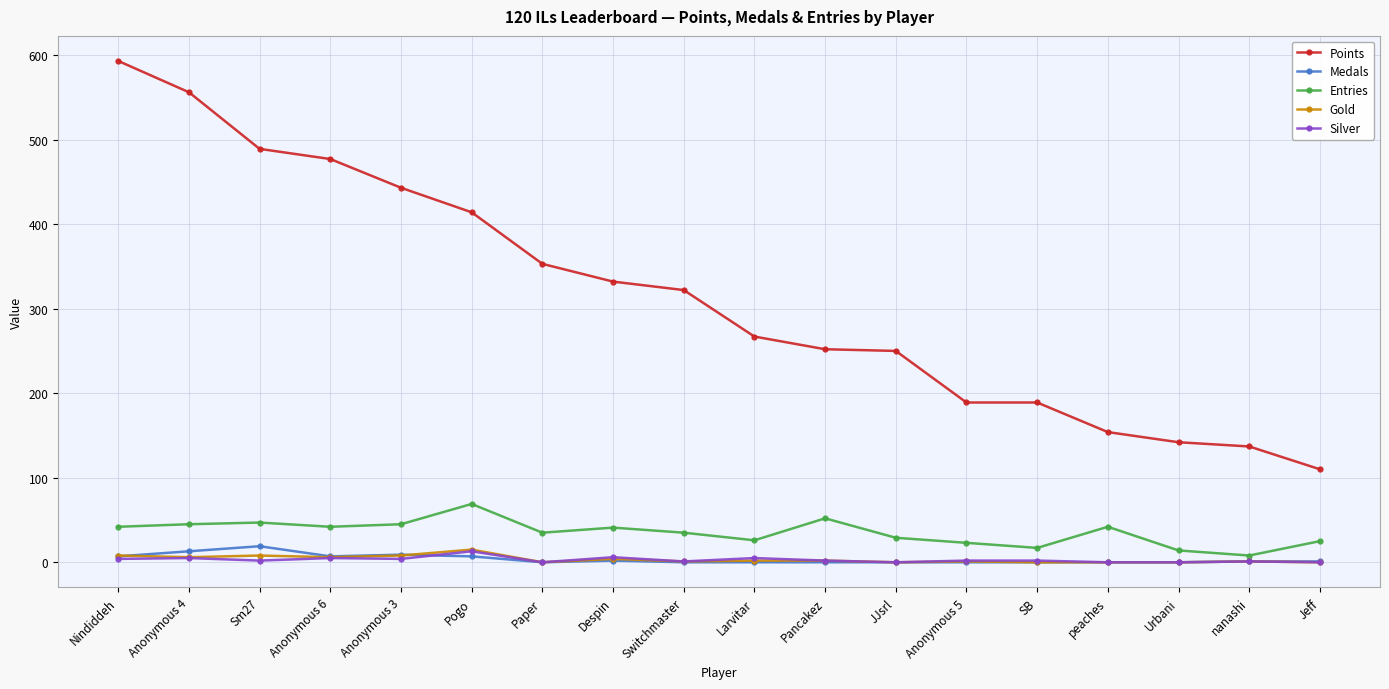

What is the value of the Entries point at the 6th from the left?

69